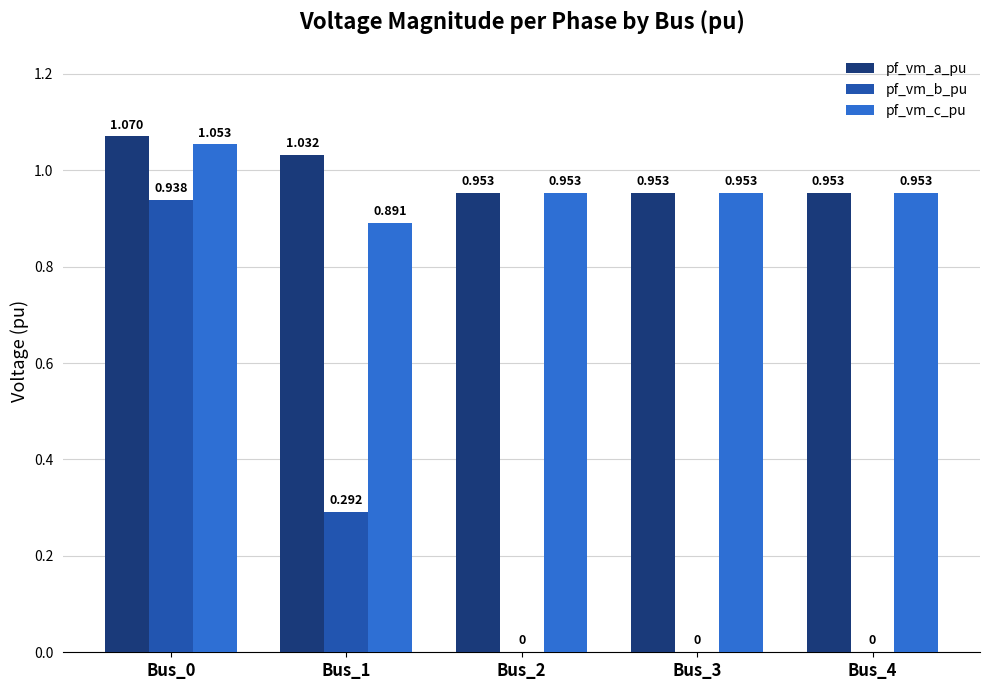

What is the total value across all series at Bus_3?

1.9